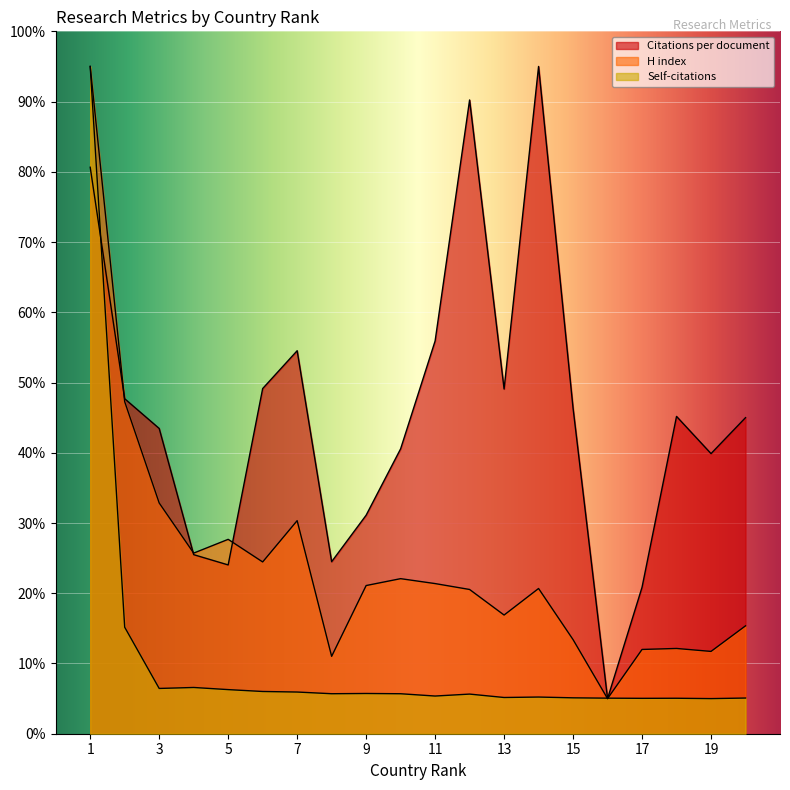

Which series has the largest total across all categories?

Citations per document